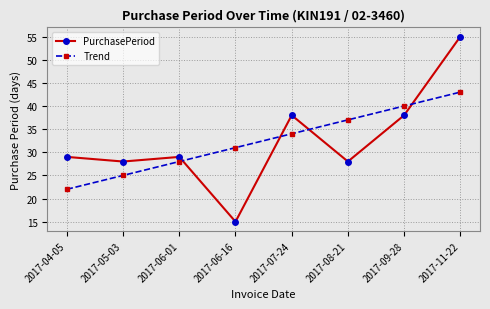

Reading right to left, extract all data points from this chart.

PurchasePeriod: 2017-11-22=55.0	2017-09-28=38.0	2017-08-21=28.0	2017-07-24=38.0	2017-06-16=15.0	2017-06-01=29.0	2017-05-03=28.0	2017-04-05=29.0
Trend: 2017-11-22=43.0	2017-09-28=40.0	2017-08-21=37.0	2017-07-24=34.0	2017-06-16=31.0	2017-06-01=28.0	2017-05-03=25.0	2017-04-05=22.0